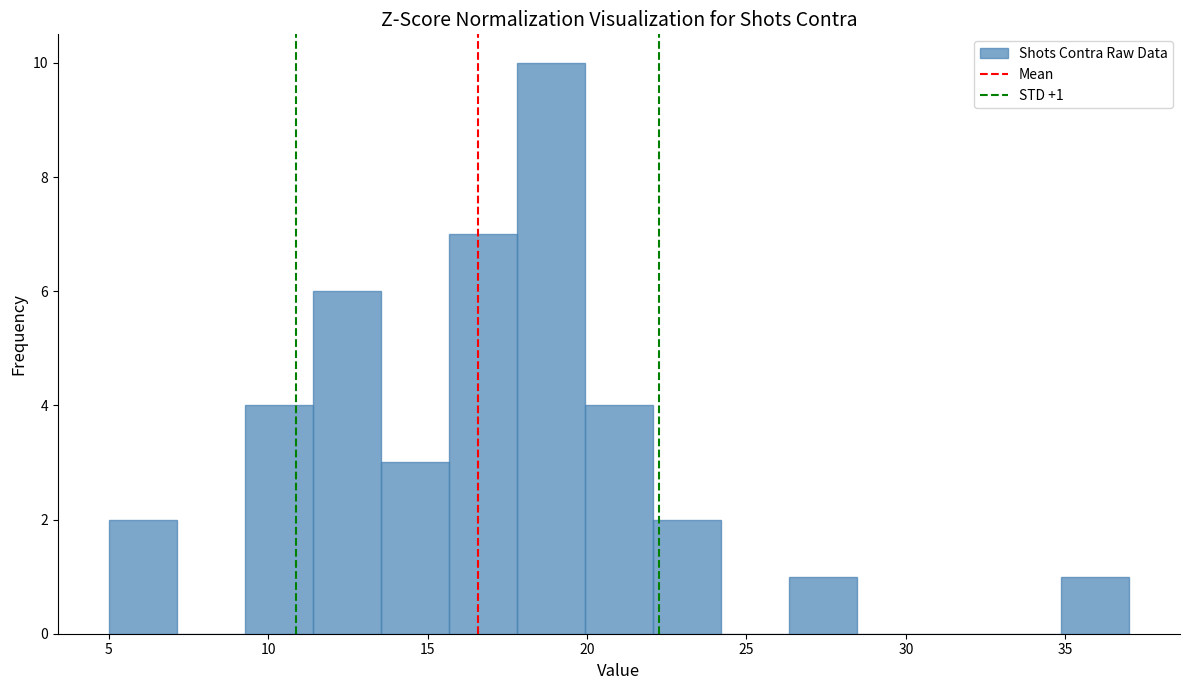

Which range on the x-axis has the tallest bar?

18.0 to 20.0